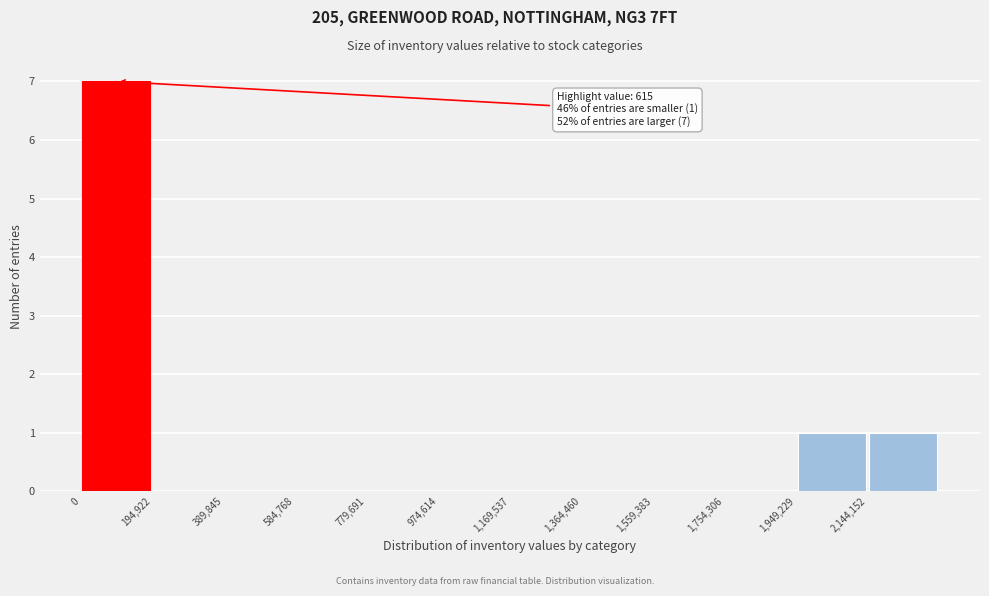

Which range on the x-axis has the tallest bar?

0 to 200000